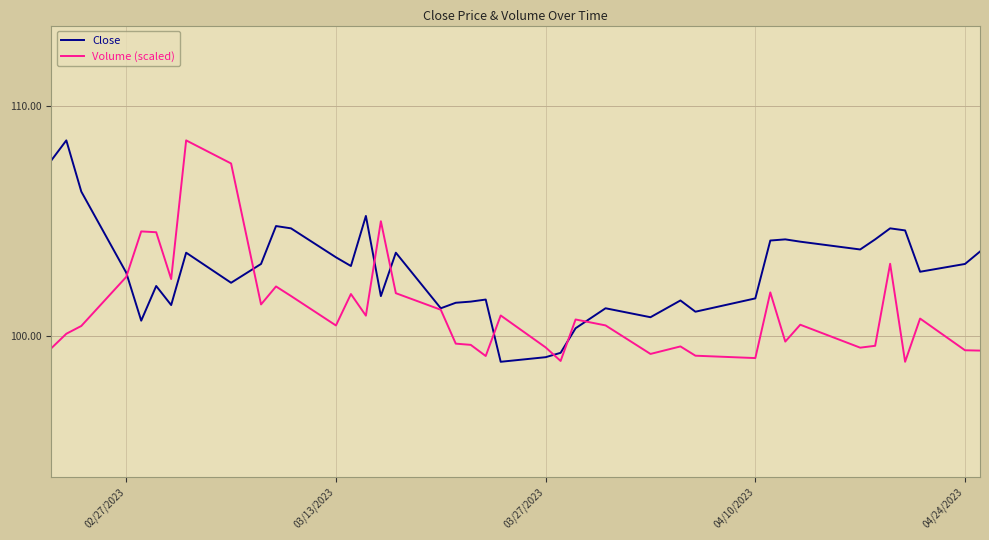

Which series has the largest total across all categories?

Close